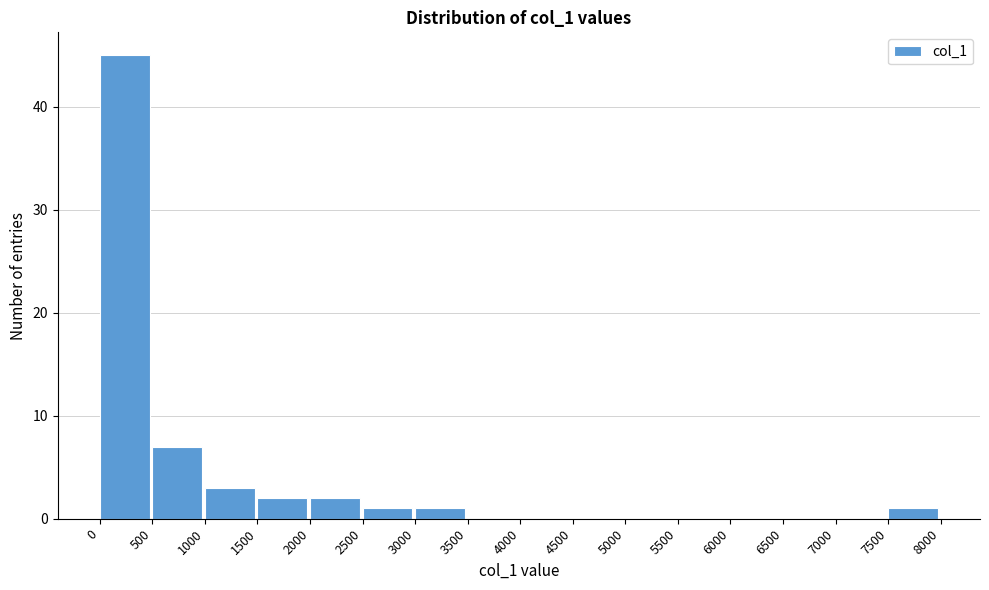

Which range on the x-axis has the tallest bar?

0 to 500